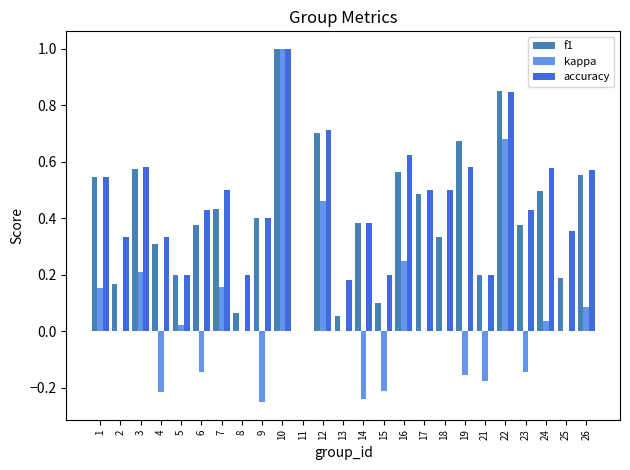

What is the sum of all accuracy values?

11.2